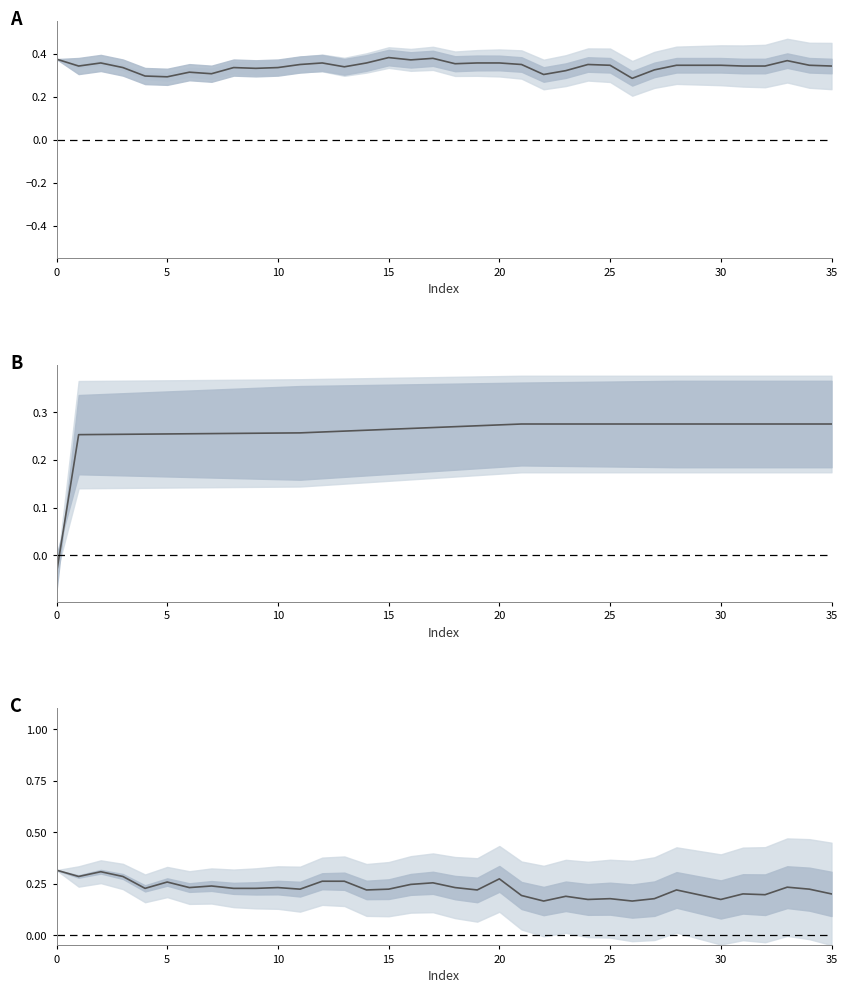

What is the difference between the highest and lowest values at 20?

0.1